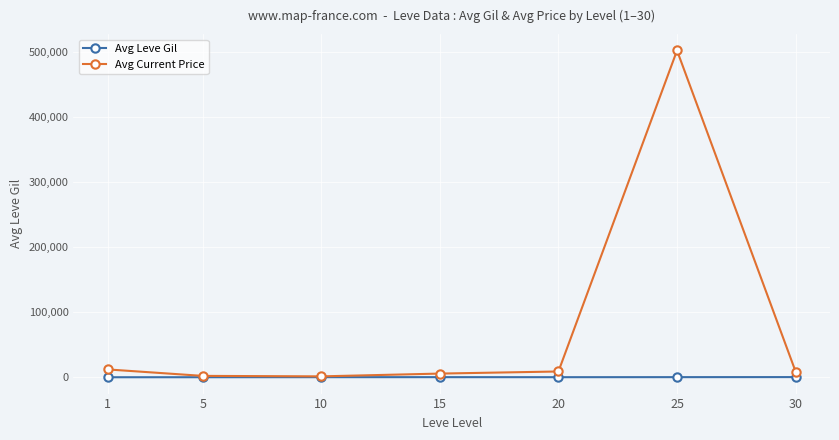

Which series has the largest total across all categories?

Avg Current Price